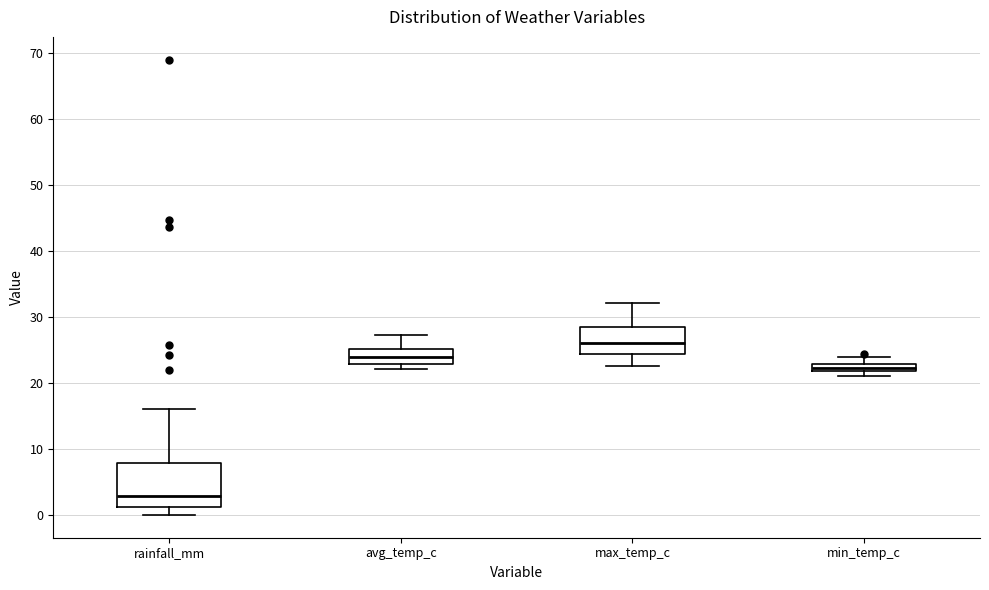

Which box is the tallest, from its lower edge to its upper edge?

rainfall_mm